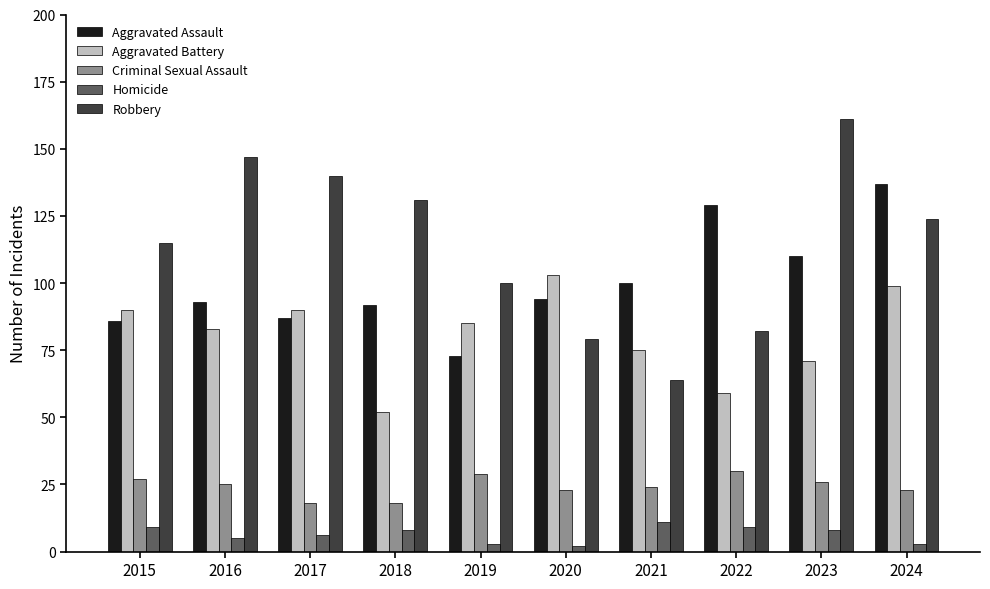

What are all the series names shown in the legend?

Aggravated Assault, Aggravated Battery, Criminal Sexual Assault, Homicide, Robbery